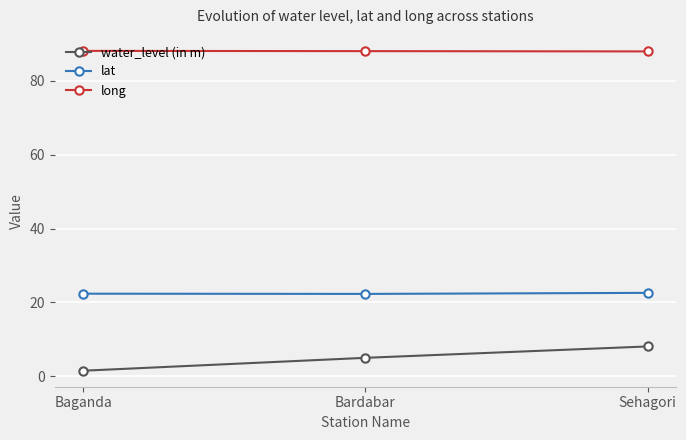

What position from the left is Sehagori?

3